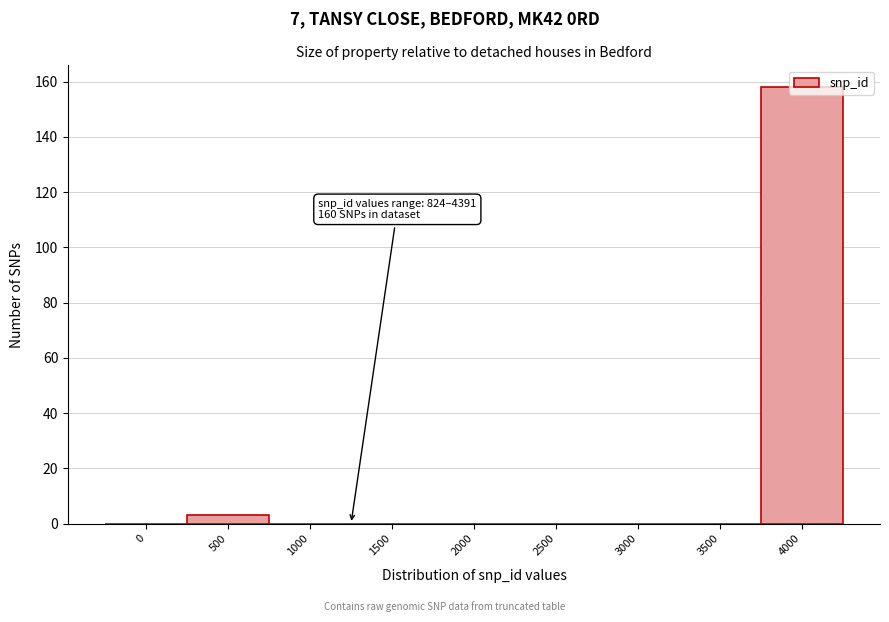

Which category has the highest value across all series?

4000